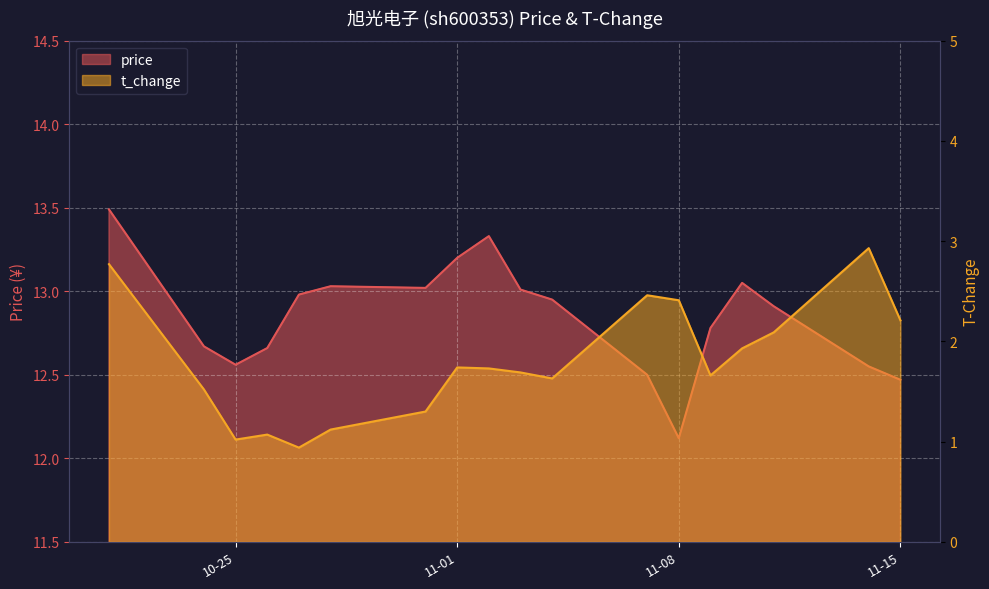

Where is t_change nearest to the value 1?

10-25